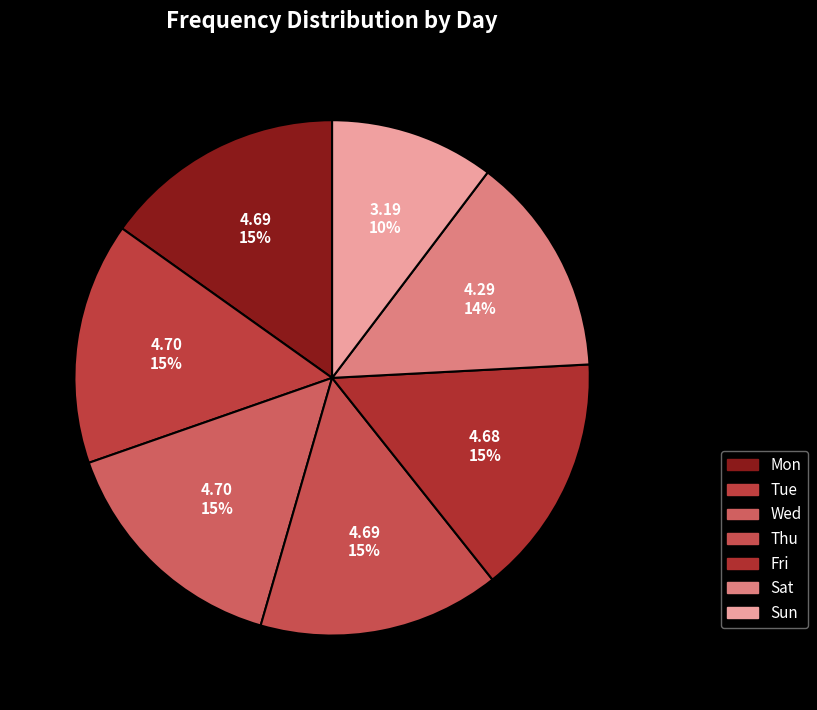

How many segments does this pie chart have?

7